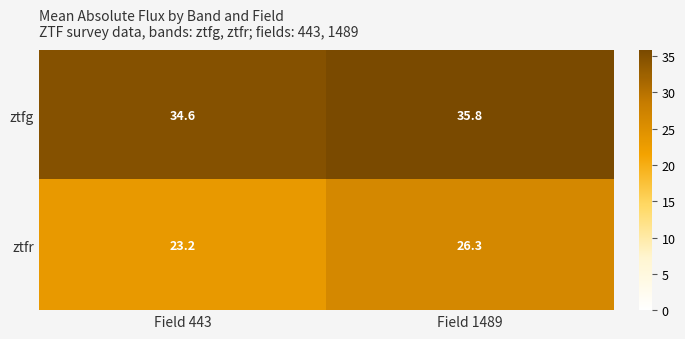

What is the difference between the ztfr values at Field 443 and Field 1489?

3.1